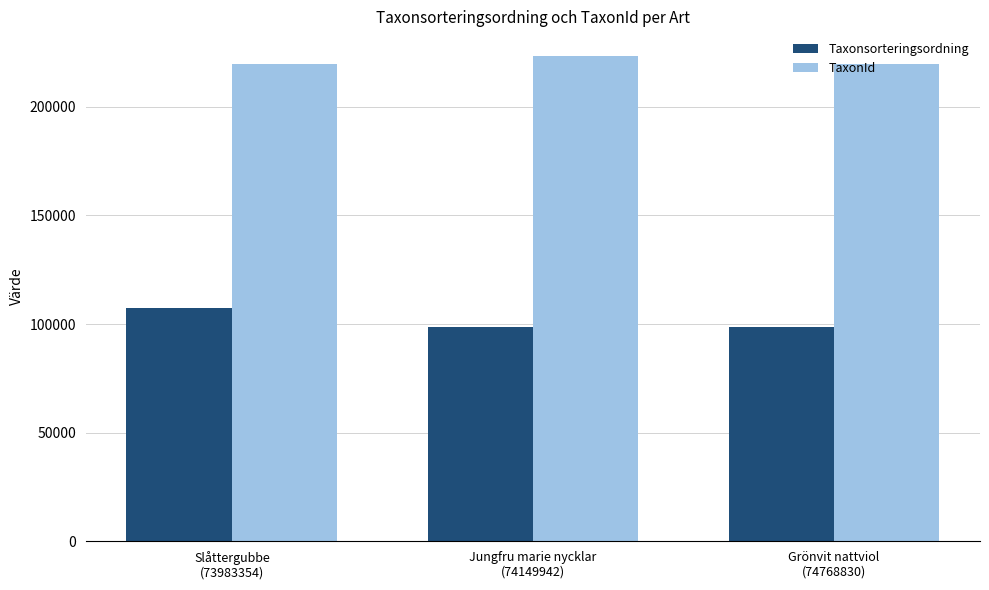

True or false: TaxonId has a value of 368528 at Slåttergubbe
(73983354).

False